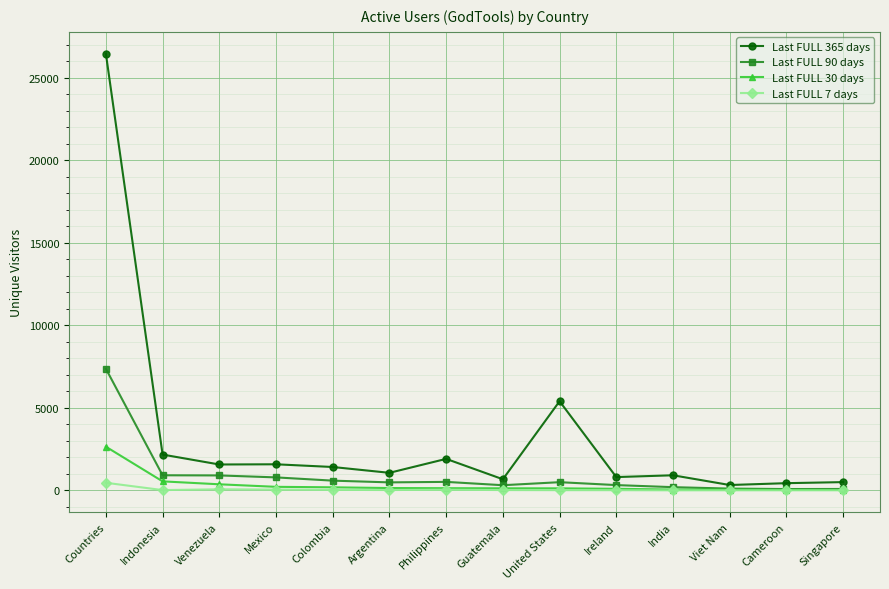

Rank the series by their maximum value, from highest to lowest.

Last FULL 365 days, Last FULL 90 days, Last FULL 30 days, Last FULL 7 days